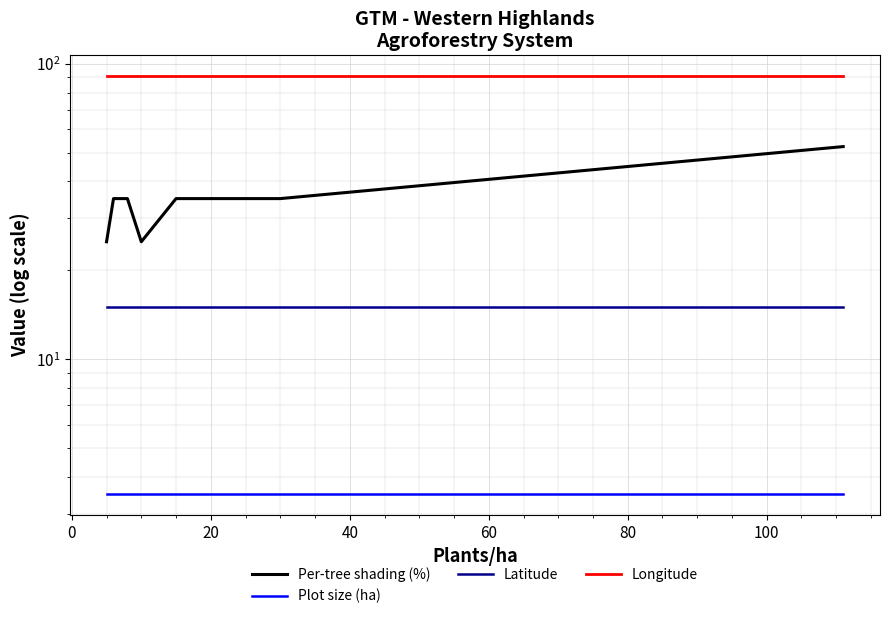

True or false: Per-tree shading (%) and Longitude cross at least once.

False